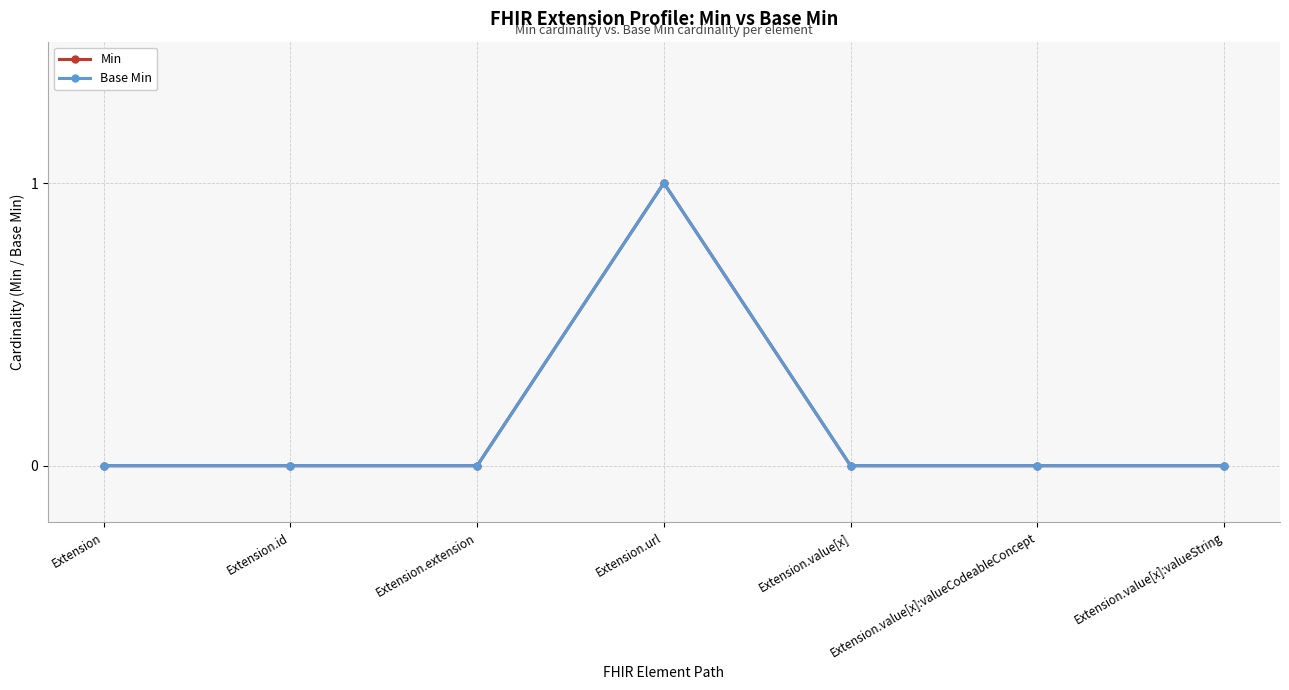

How many interior local peaks does the Min series have?

1